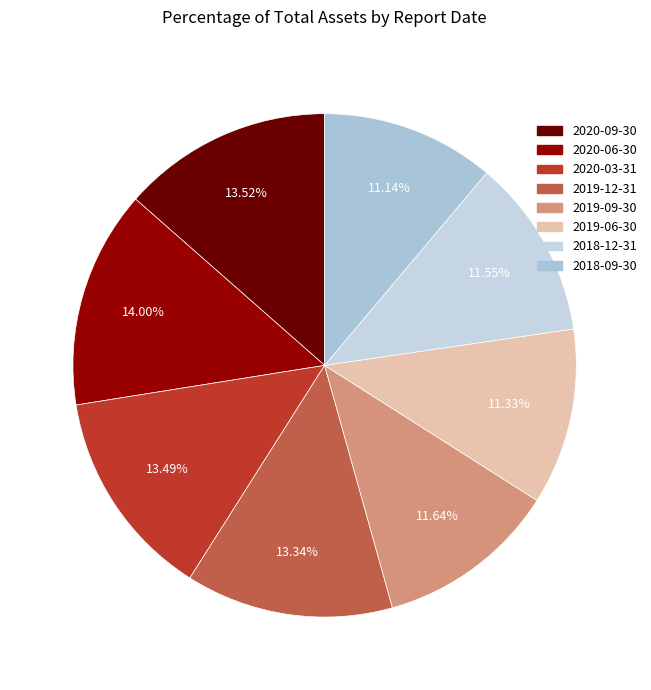

What is the ratio of the value at 2020-09-30 to the value at 2019-12-31?

1.0